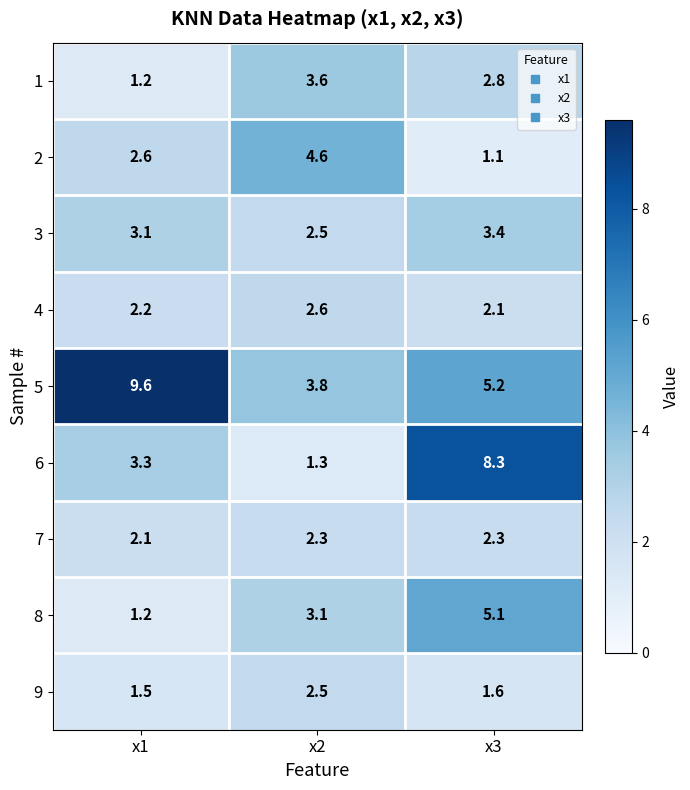

Is it true that 3 equals 3.6 at x2?

False